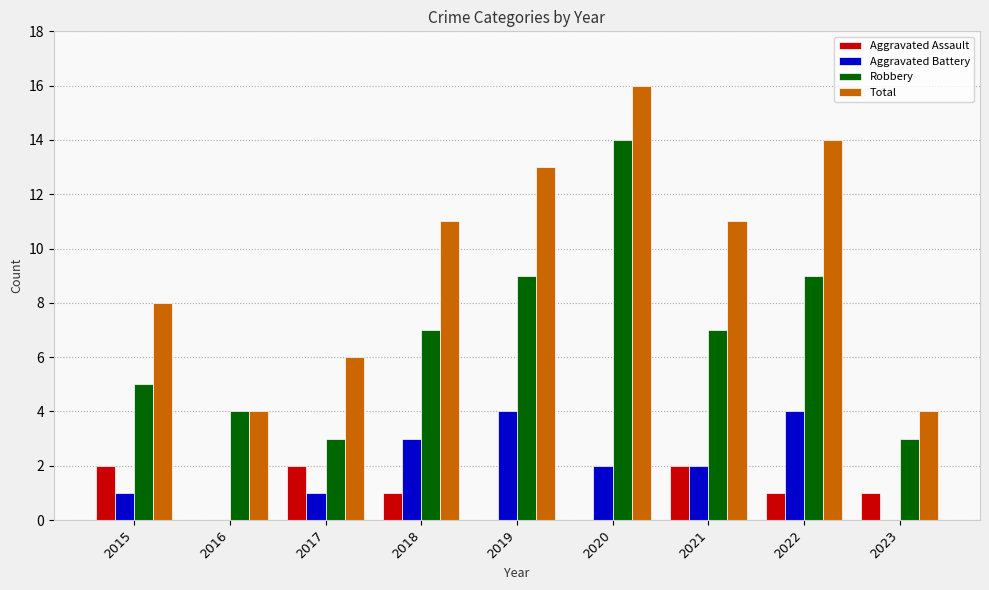

What is the greatest value displayed?

16